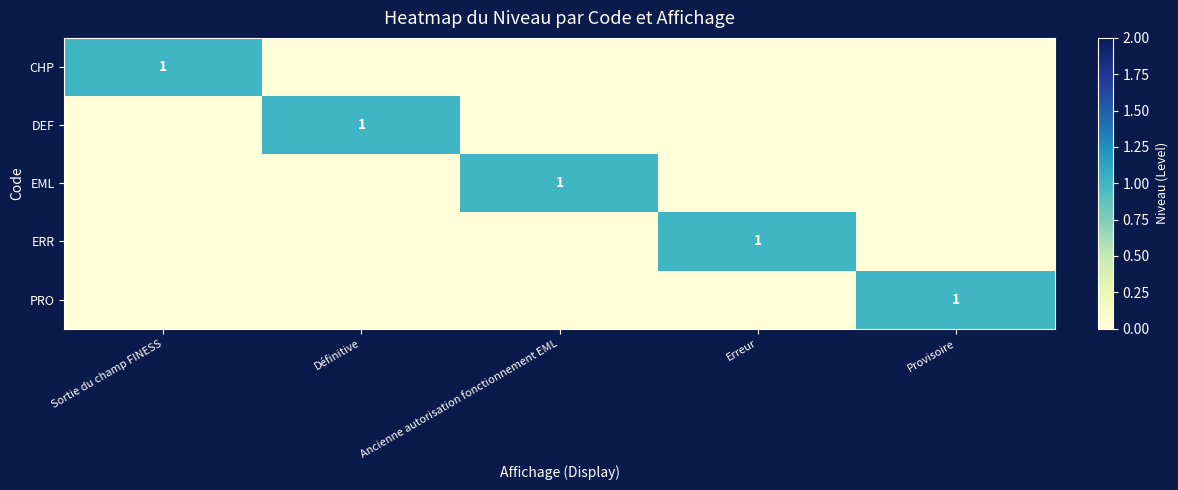

How many values in the DEF series exceed 0?

1